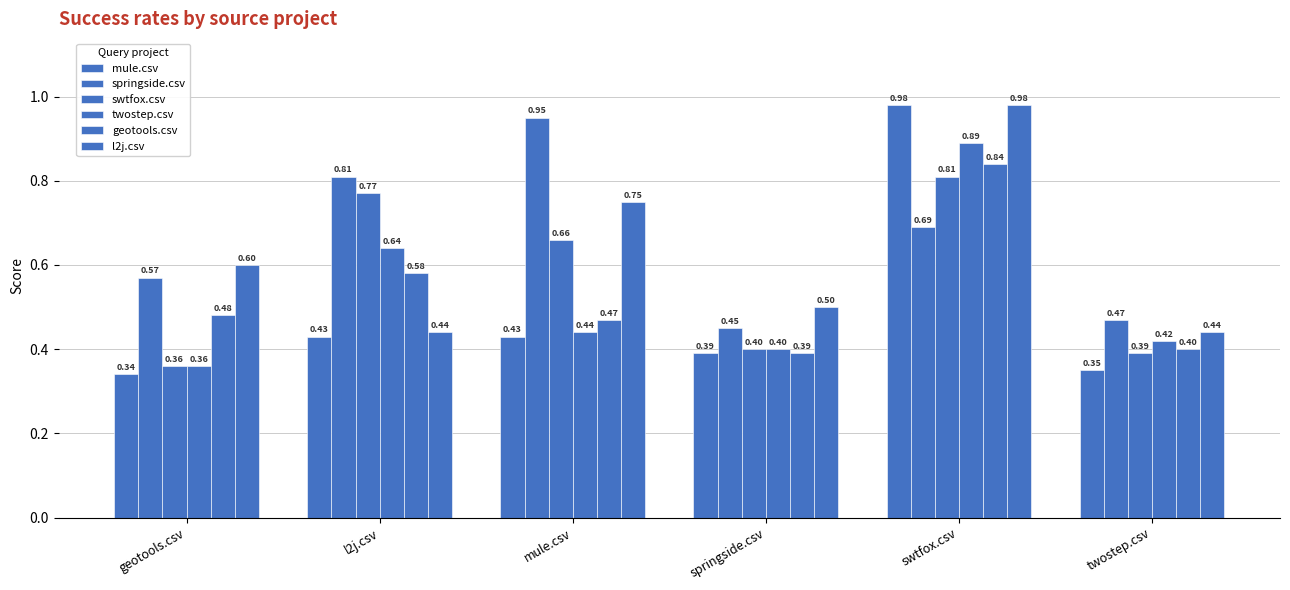

How many bars are there in total?

36